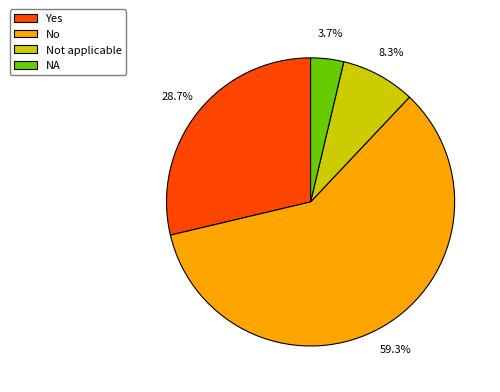

What is the majority slice?

No